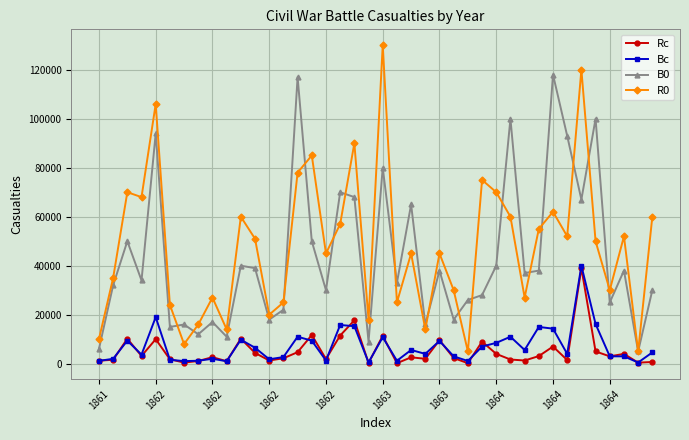

Which series has the widest spread of values?

R0